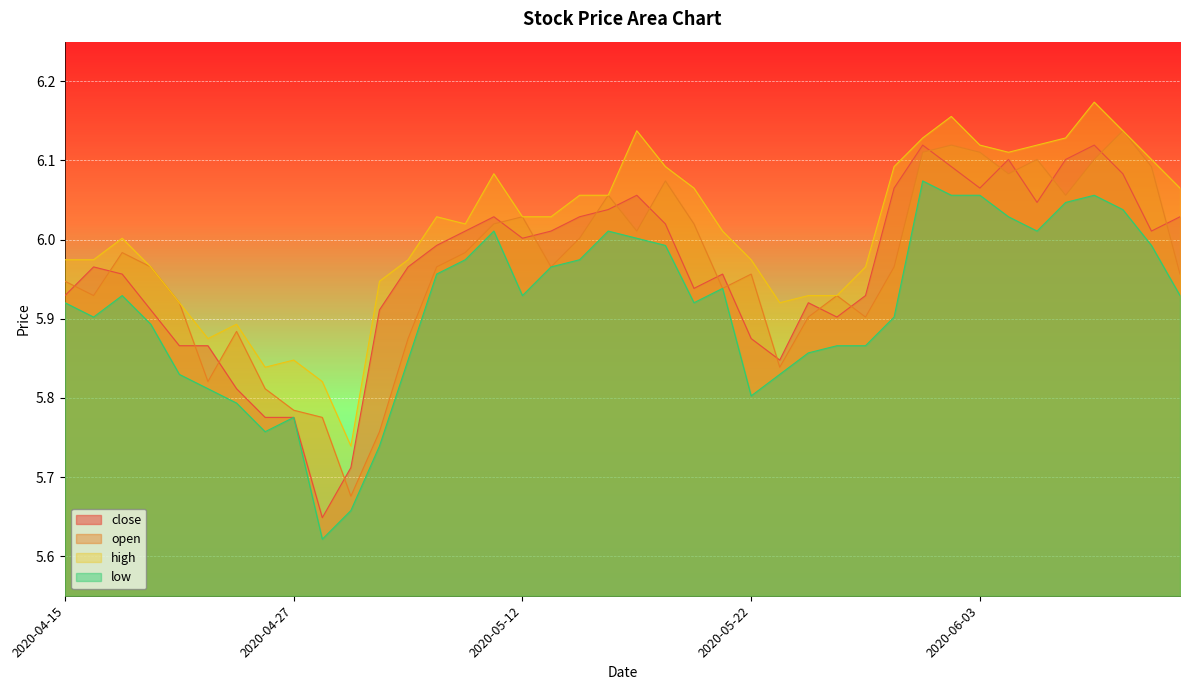

Count the number of categories in the chart.

40